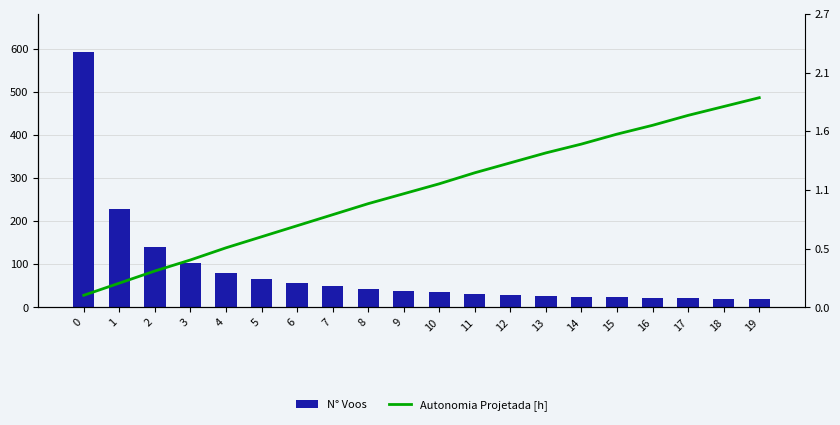

List the series in order of their peak value, highest first.

N° Voos, Autonomia Projetada [h]